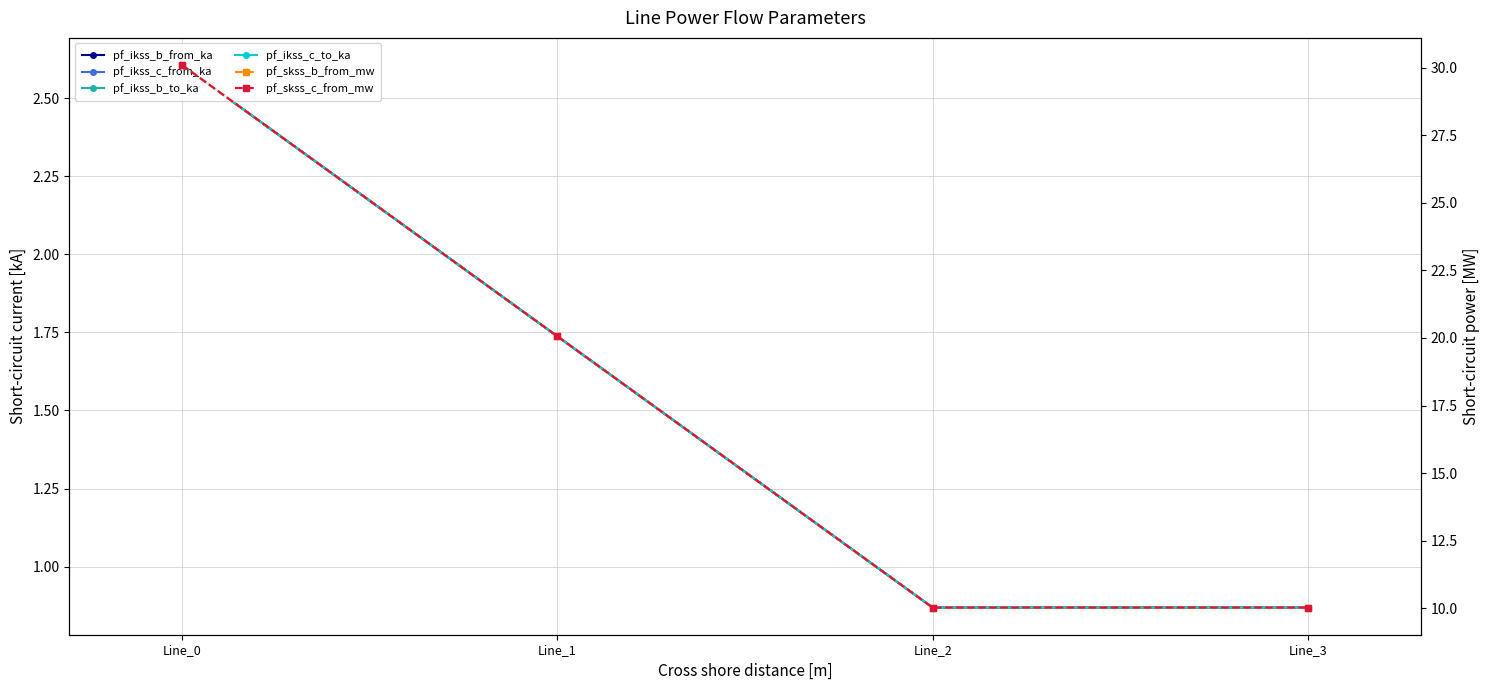

Is the value of pf_ikss_b_to_ka at Line_1 greater than the value of pf_skss_b_from_mw at Line_1?

No